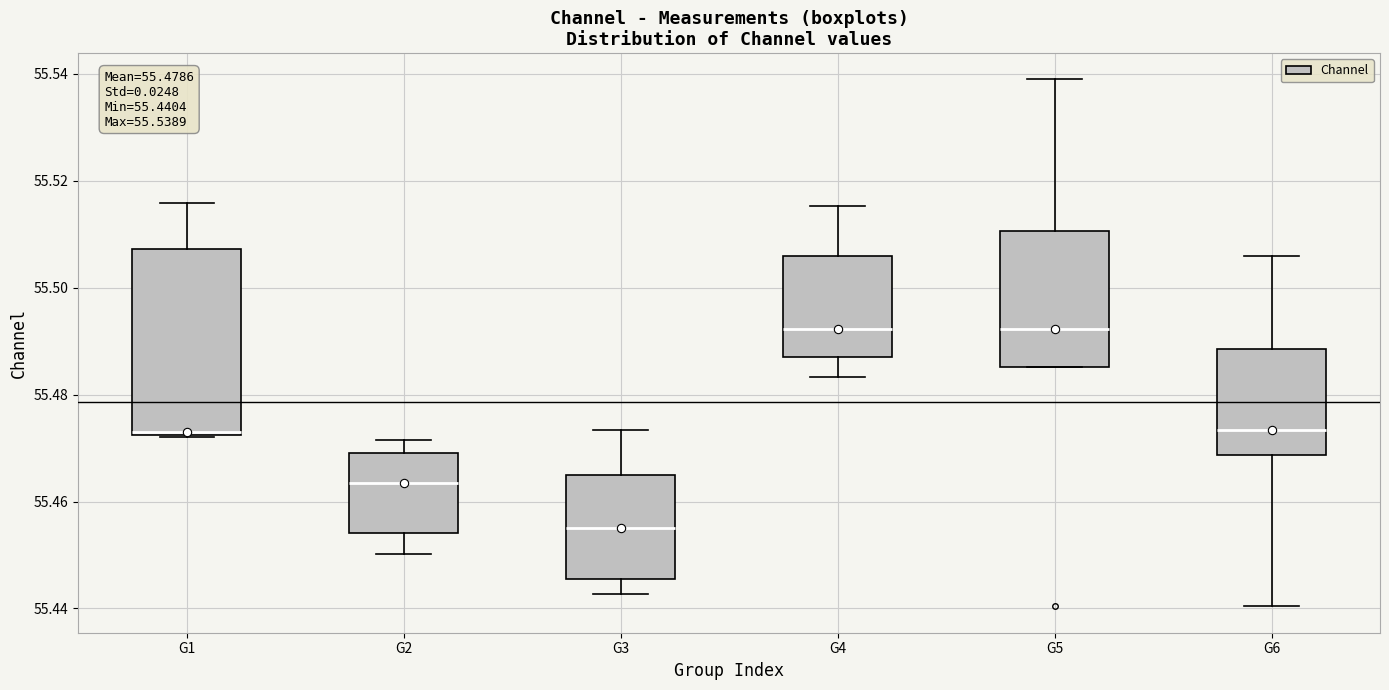

Which box is the tallest, from its lower edge to its upper edge?

G1